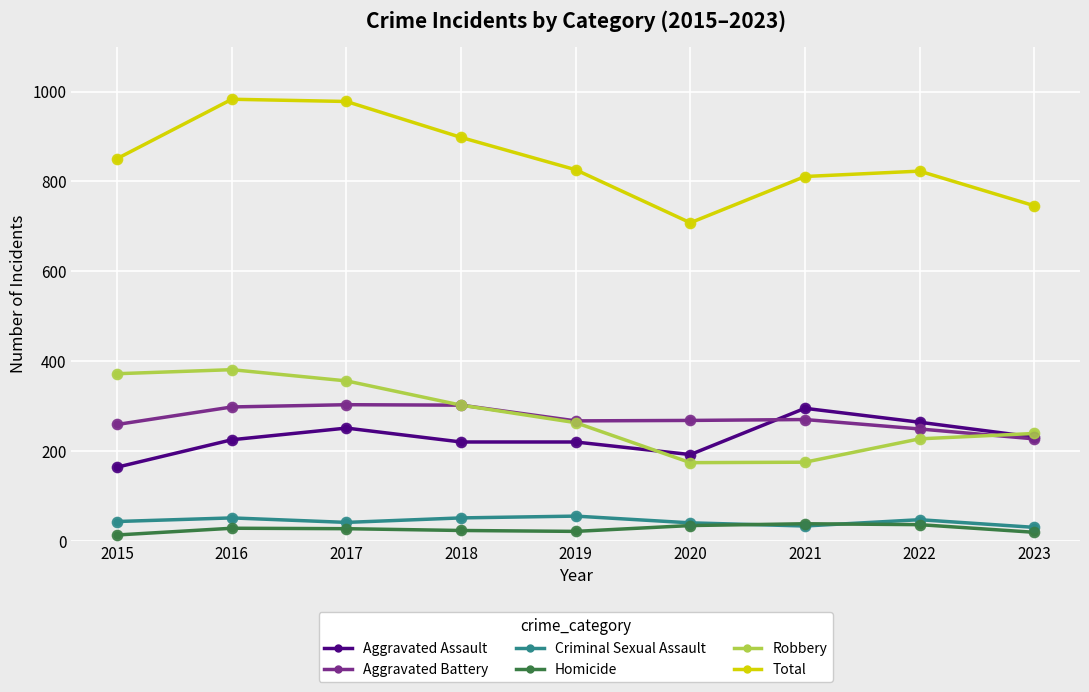

Is the value of Aggravated Assault at 2016 greater than the value of Criminal Sexual Assault at 2020?

Yes